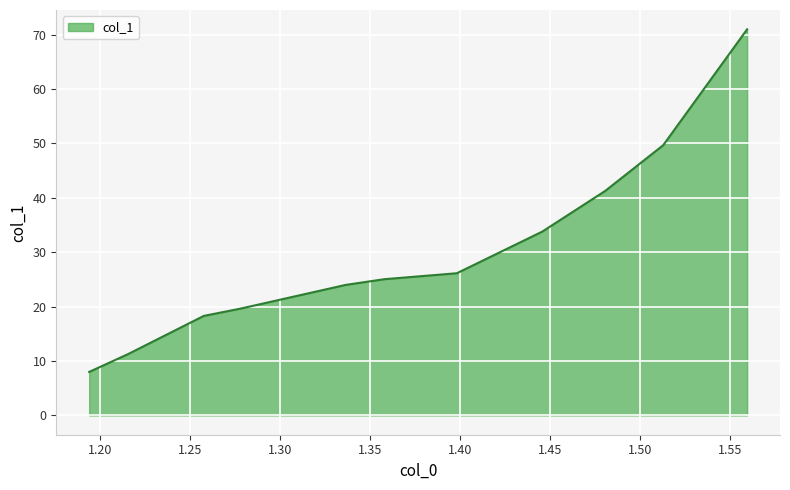

What is the minimum value shown in the chart?

8.0